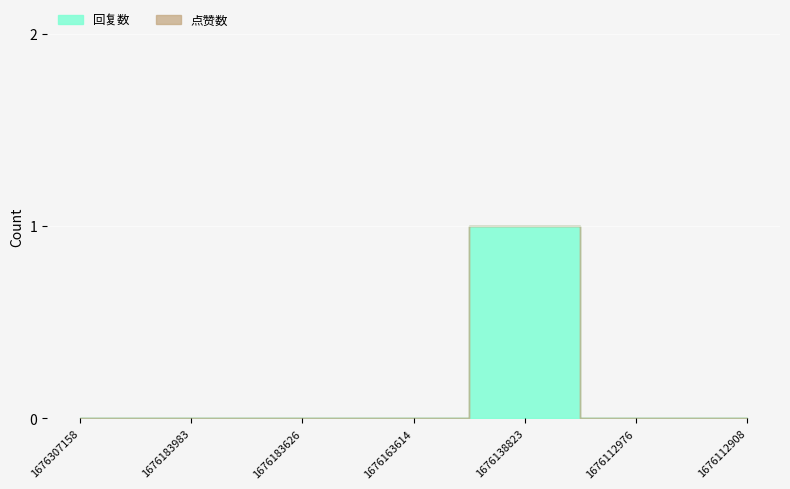

At which category does the data reach its first local peak?

1676138823